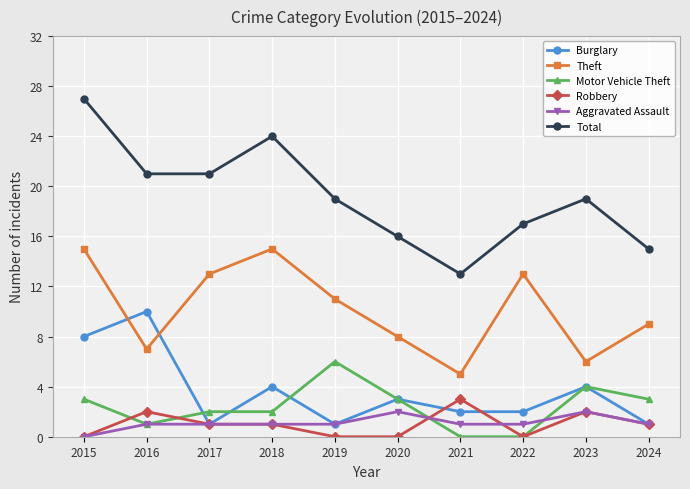

At how many categories does at least one series exceed 2?

10